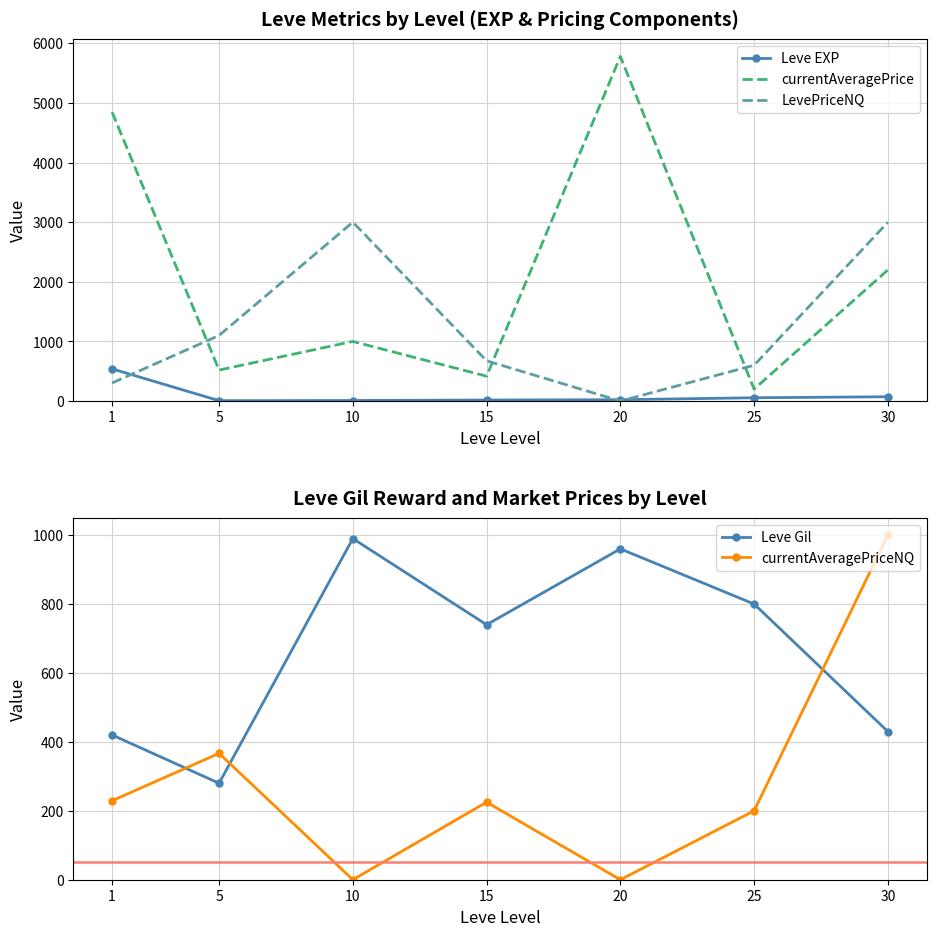

Between which two adjacent categories do Leve Gil and currentAveragePriceNQ first intersect?

1 and 5